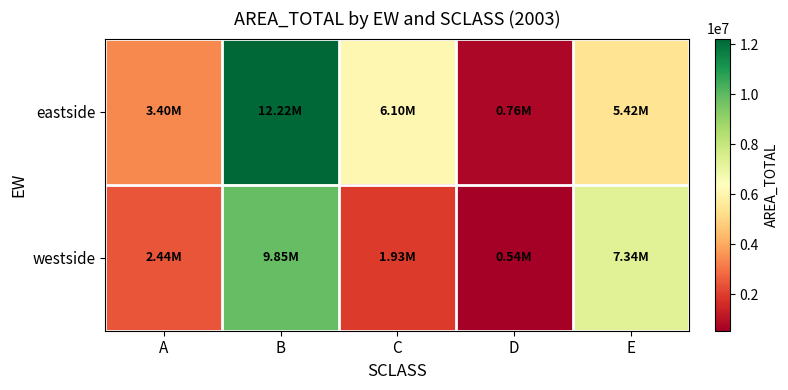

At which category is the sum across all series the highest?

B